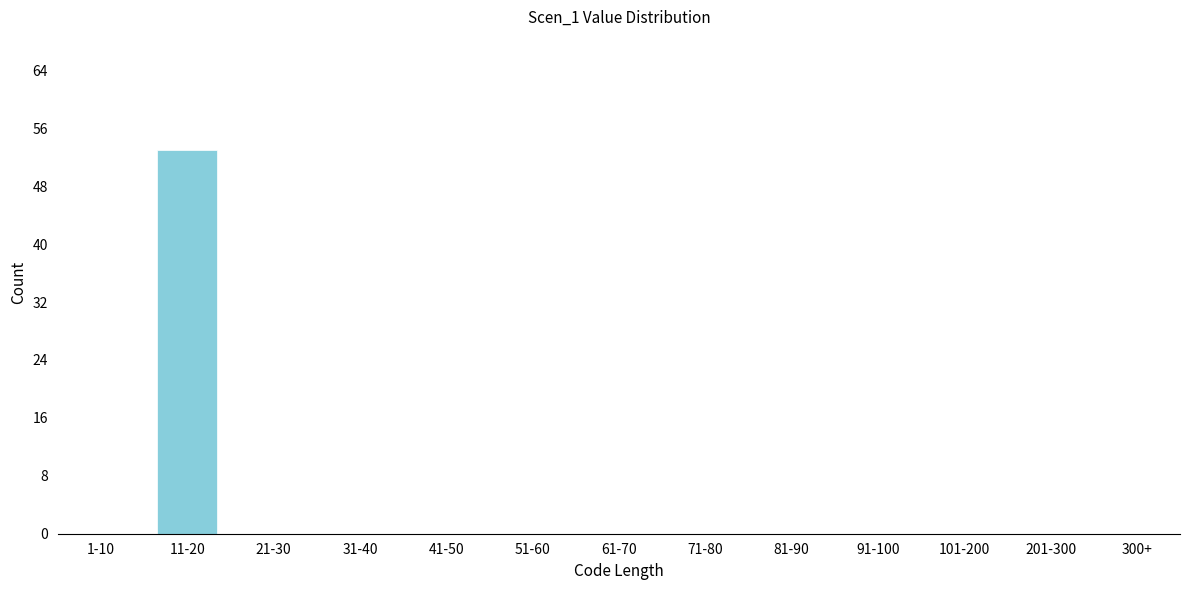

Reading right to left, extract all data points from this chart.

300+=0	201-300=0	101-200=0	91-100=0	81-90=0	71-80=0	61-70=0	51-60=0	41-50=0	31-40=0	21-30=0	11-20=53	1-10=0